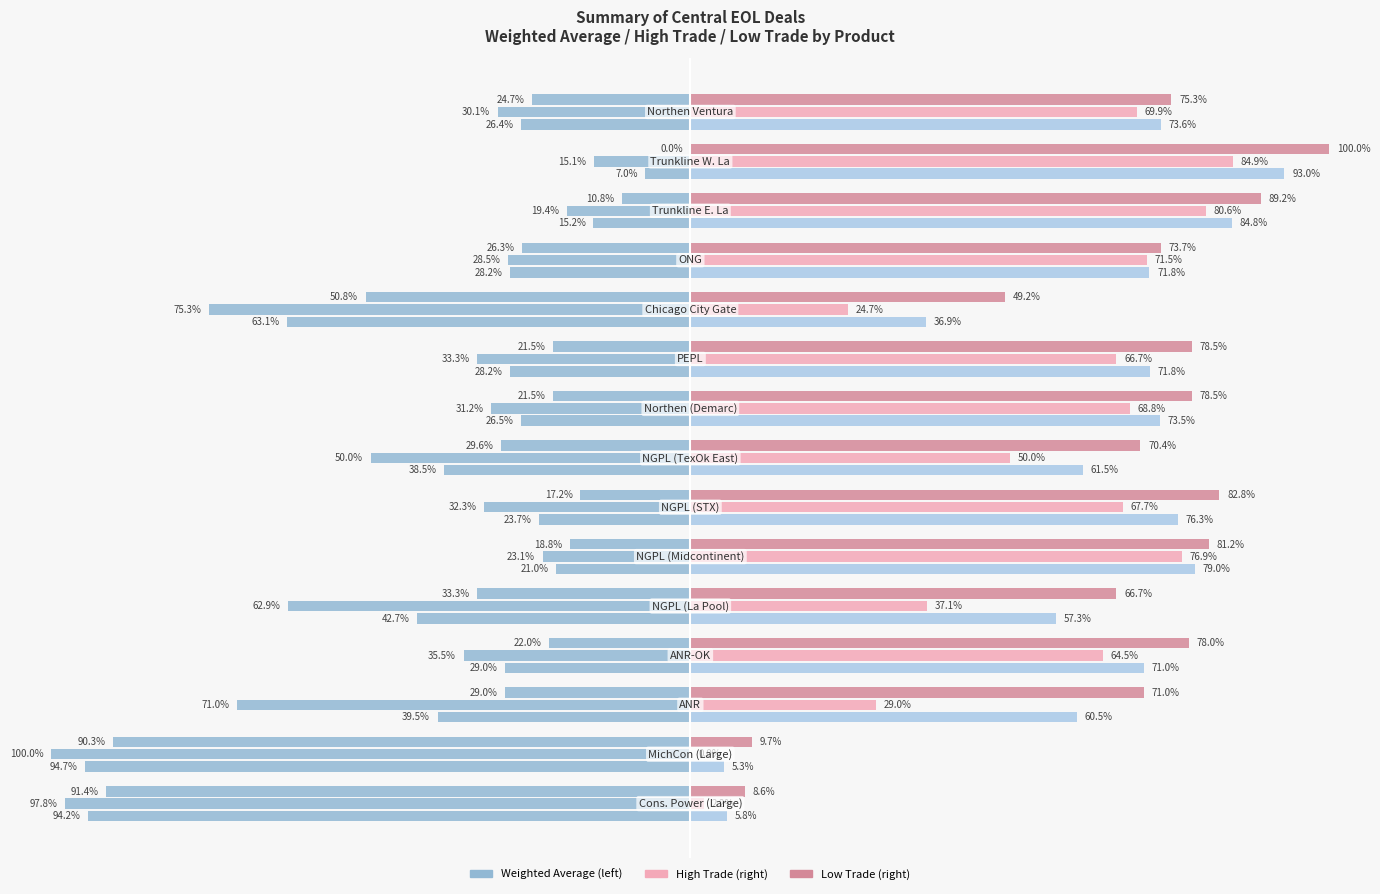

The High Trade series shows 32.5 at 3. True or false?

False